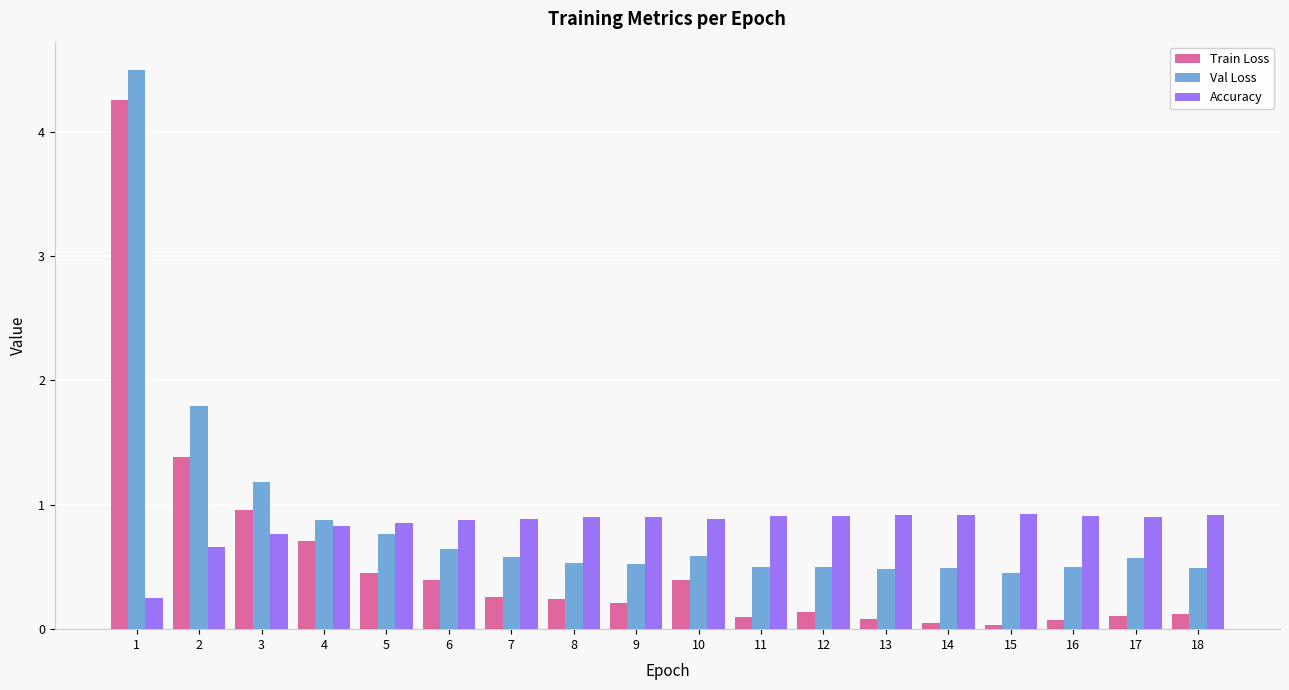

What is the difference between the maximum and second lowest values in the Val Loss series?

4.0